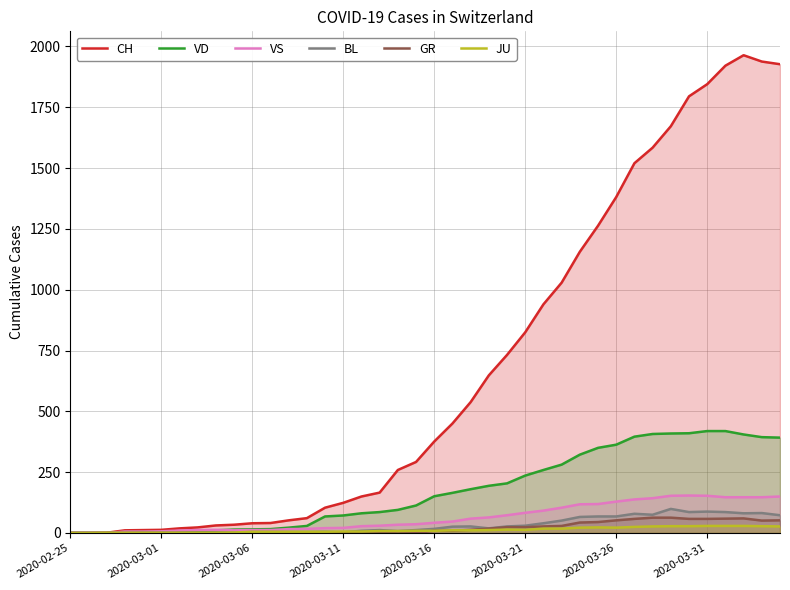

Which series has the largest range (max minus min)?

CH